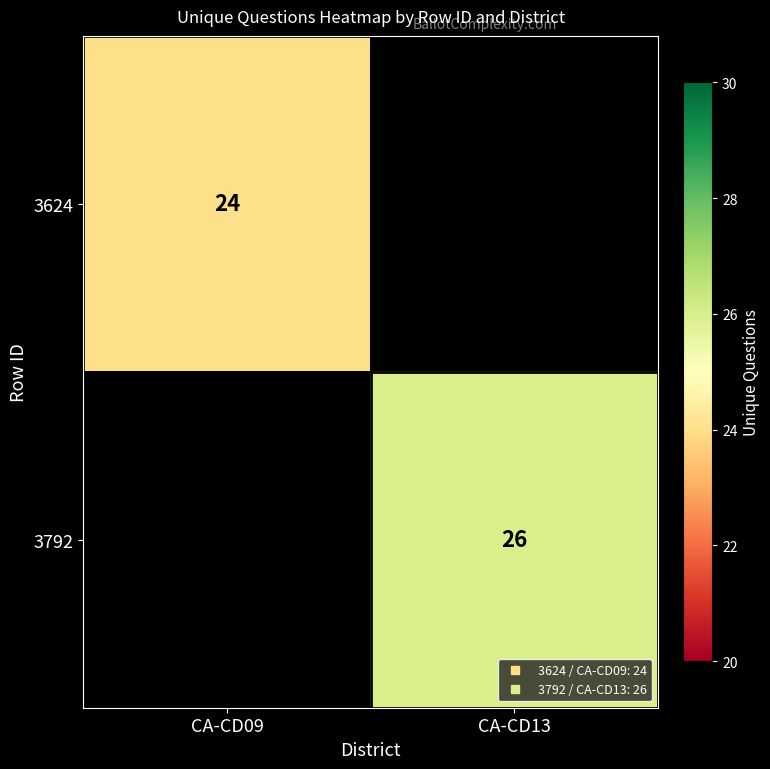

What is the highest value of the 3624 series?

24.0